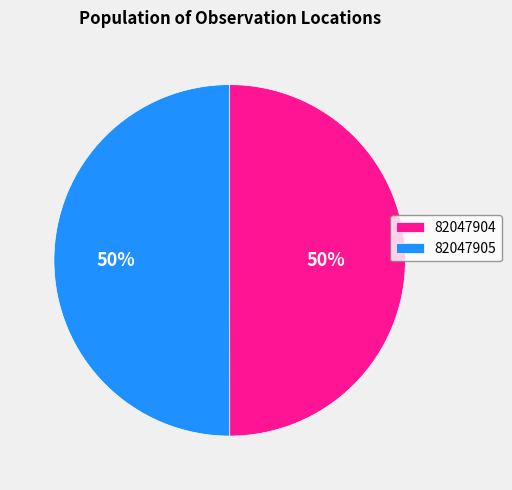

To the nearest percent, what portion does 82047904 represent?

50%